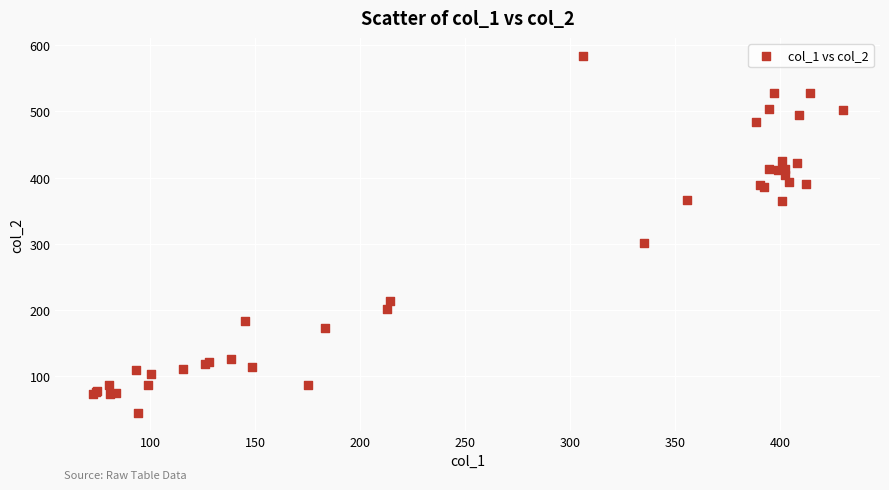

What Y value in the scatter plot is closest to 314?

300.6